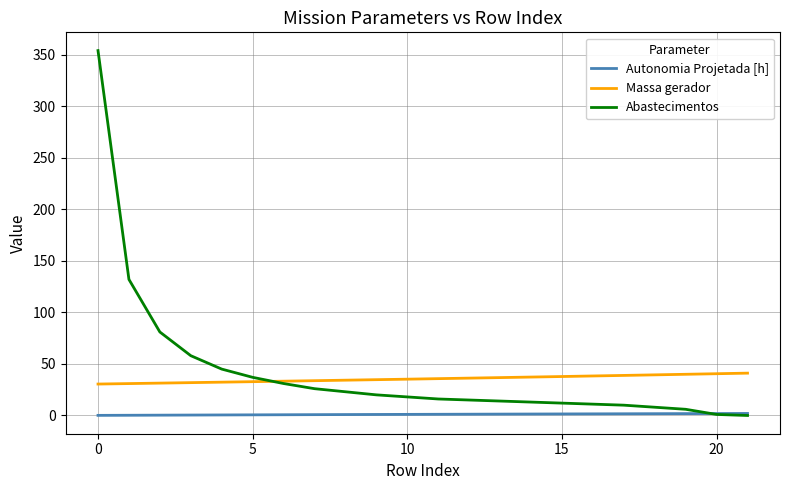

Which series has the widest spread of values?

Abastecimentos